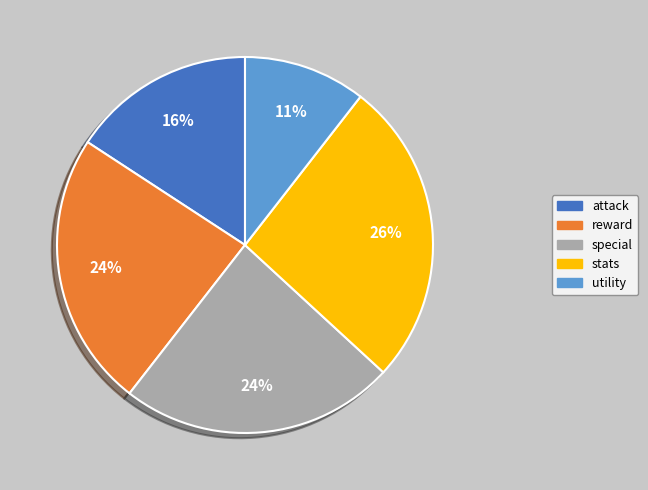

Does attack account for over 50% of the chart?

No